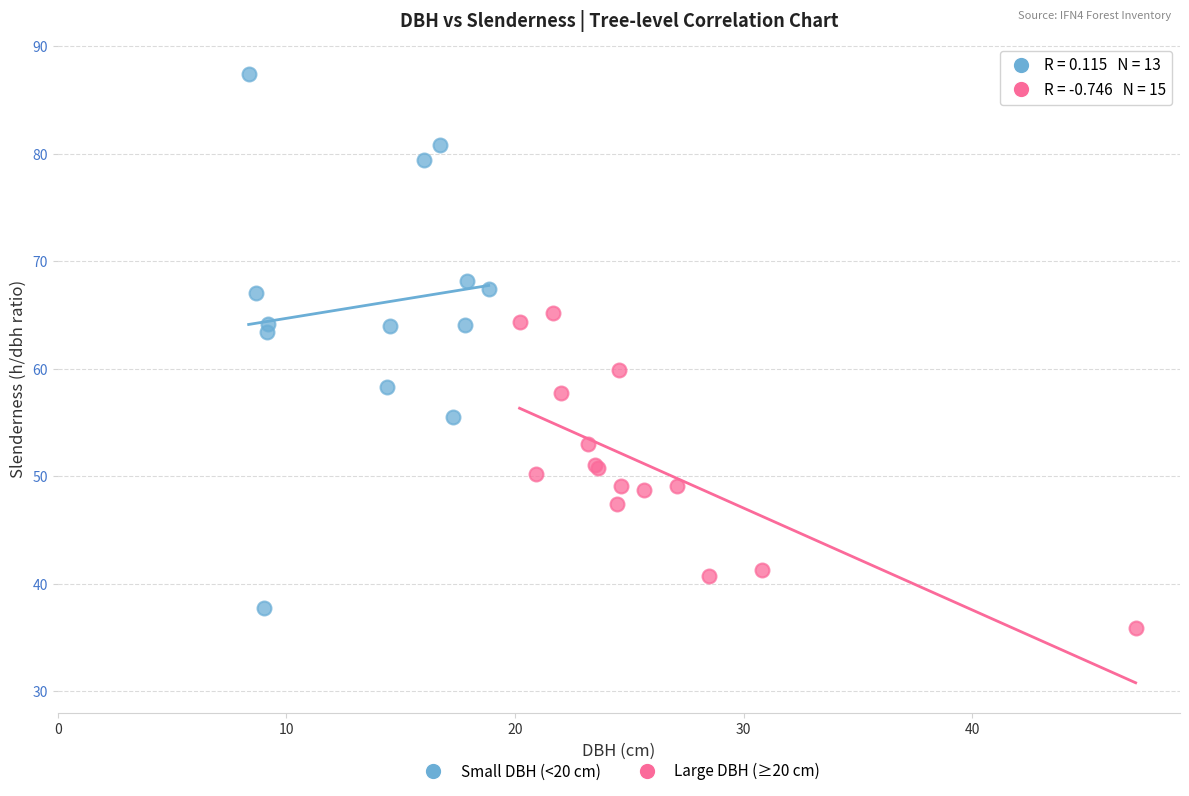

Which series has the widest spread of Y values?

Small DBH (<20 cm)